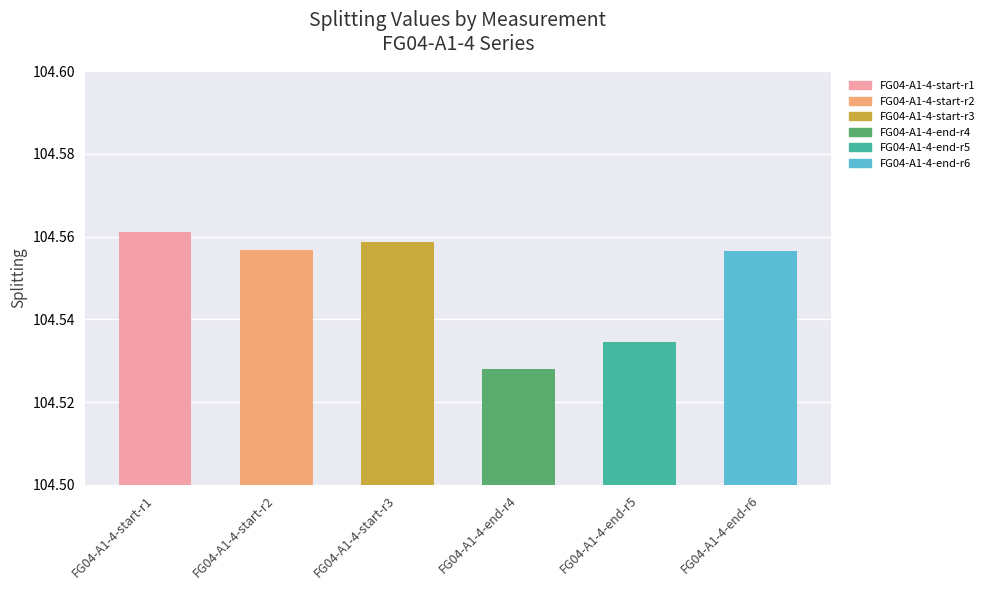

The value at FG04-A1-4-start-r3 is 142.0. True or false?

False